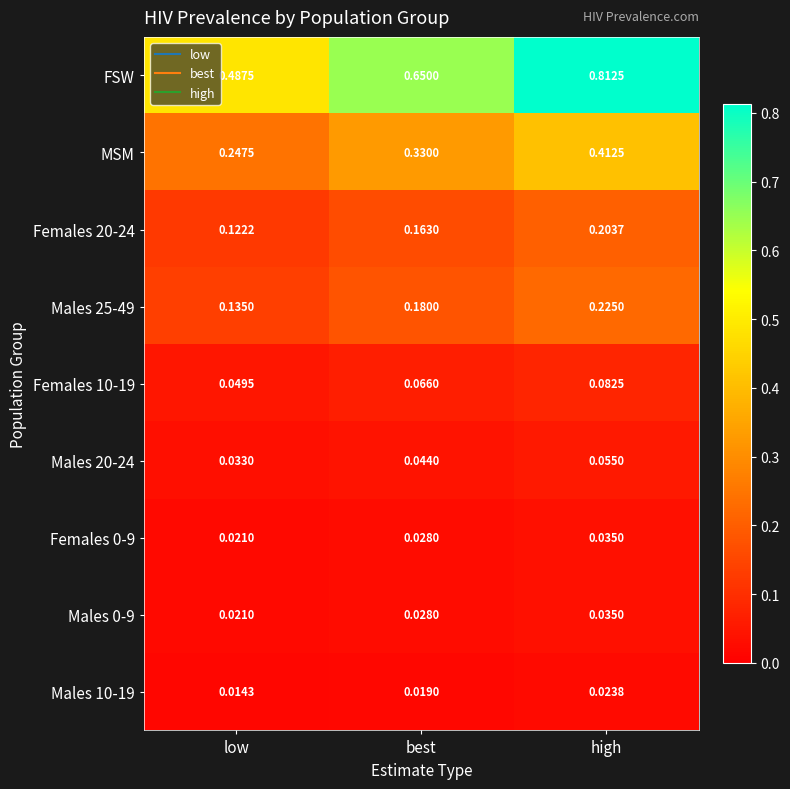

Between low and high, which series saw the biggest shift?

FSW